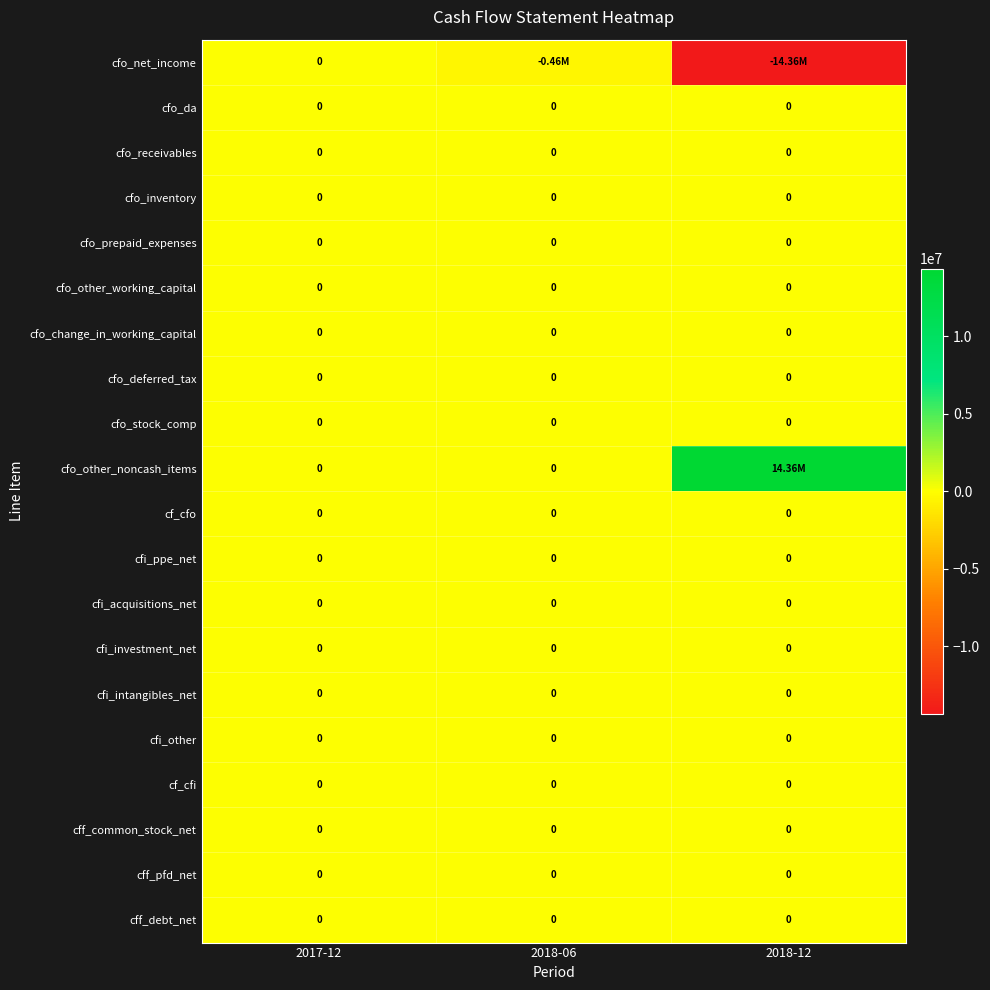

Which has a higher value, 2018-06 or 2018-12?

2018-06